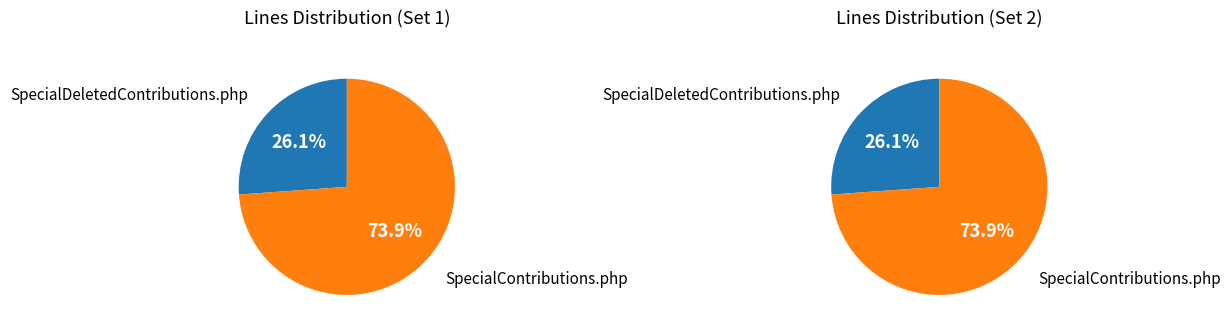

What percentage is the SpecialContributions.php slice, to the nearest percent?

74%